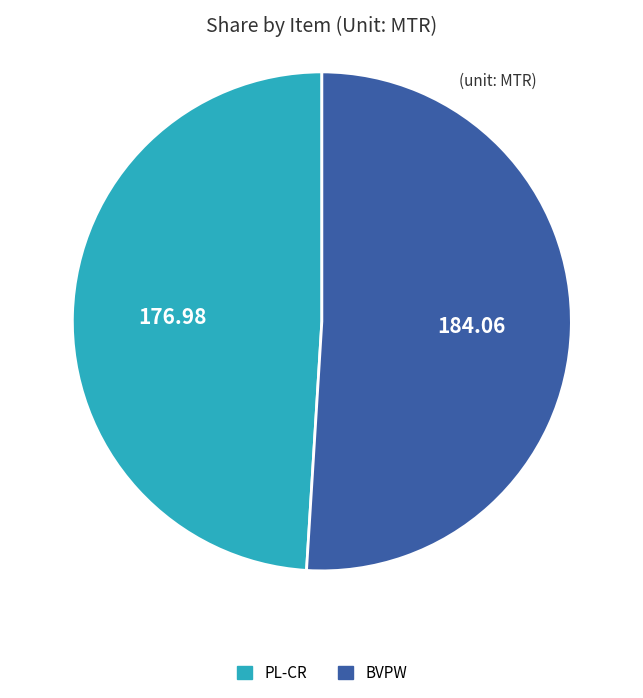

Combined, do BVPW and PL-CR account for over 50%?

Yes